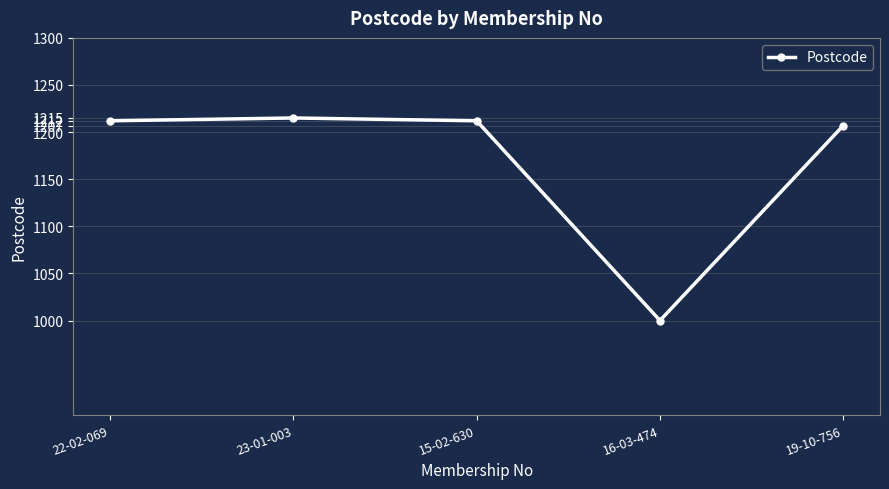

Where is the data nearest to the value 1107?

19-10-756